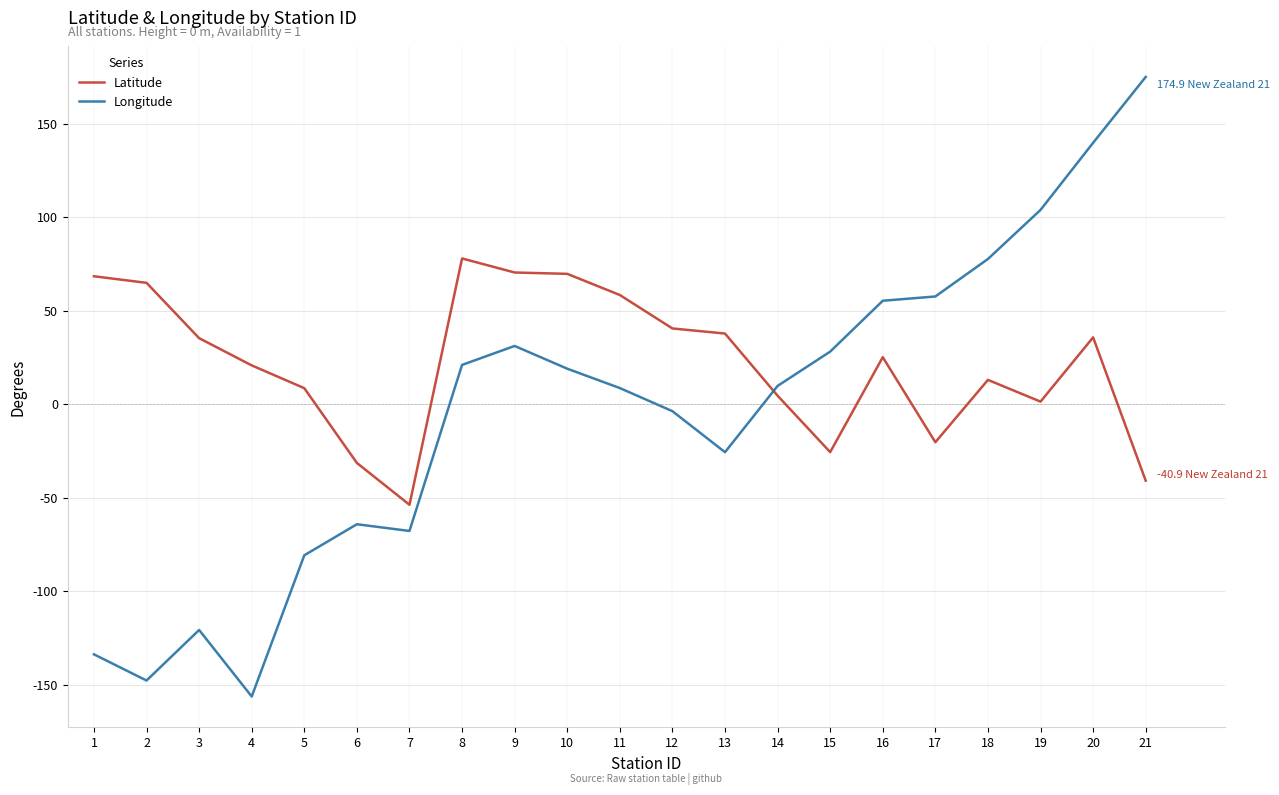

What is the total value across all series at 19?

105.2